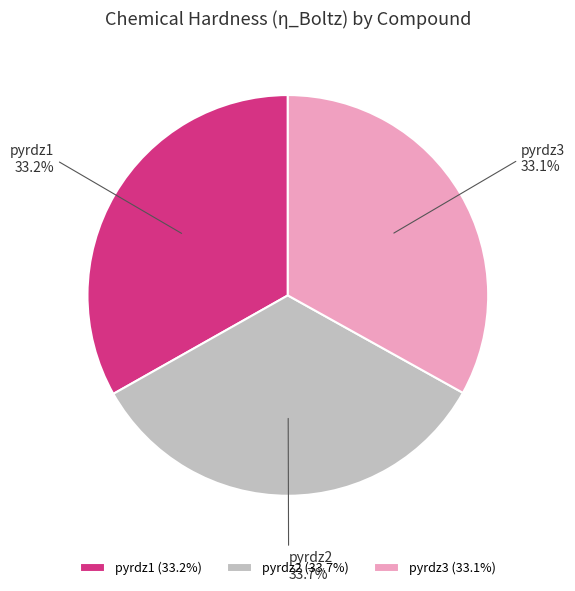

Which has a higher value, pyrdz1 or pyrdz2?

pyrdz2